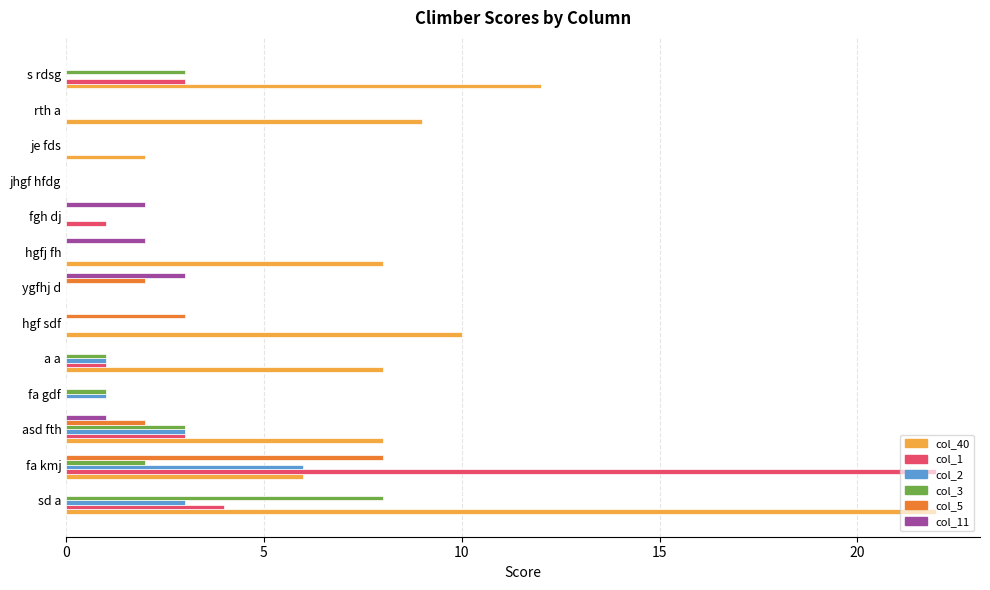

What is the greatest value displayed?

22